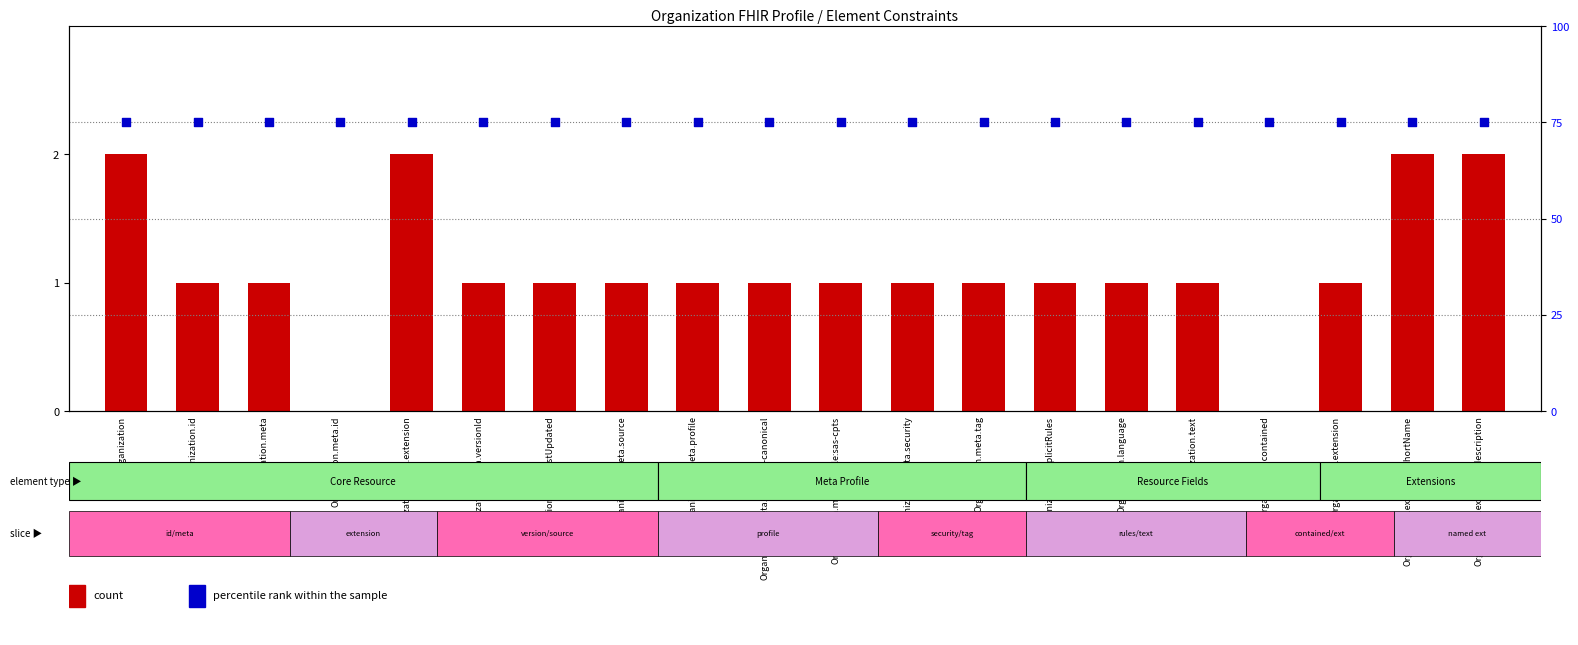

At how many categories does at least one series exceed 57?

20